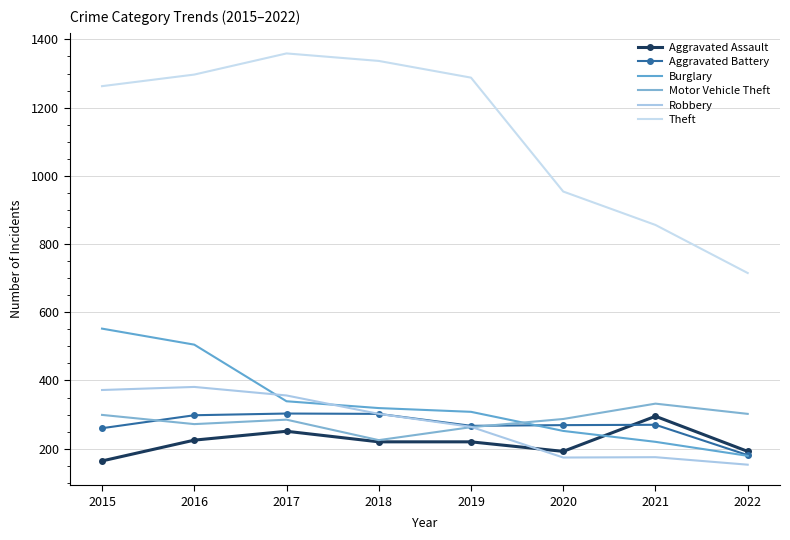

How many interior local valleys does the Aggravated Battery series have?

1